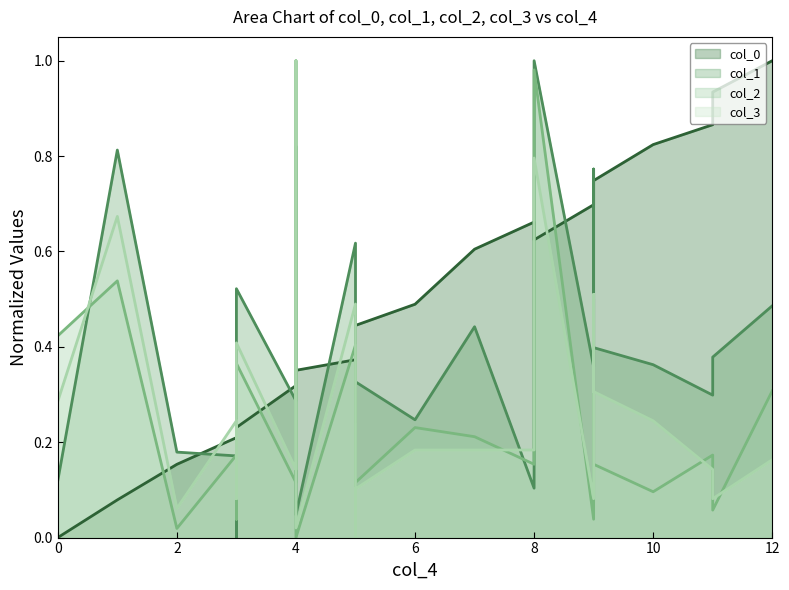

At how many categories does at least one series exceed 0?

24